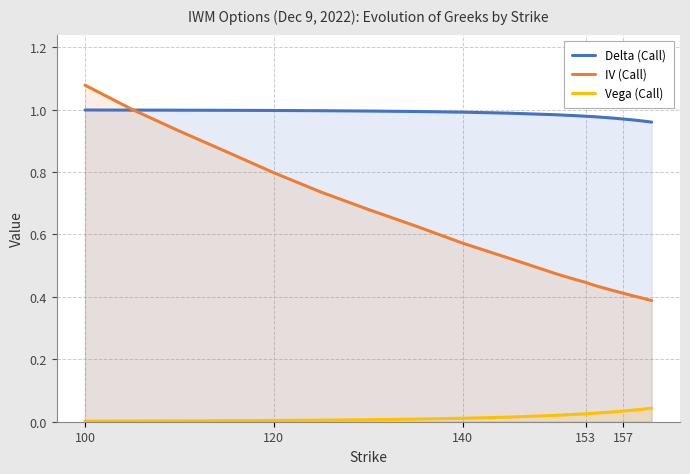

True or false: Vega (Call) has more than 1 interior local peaks.

False